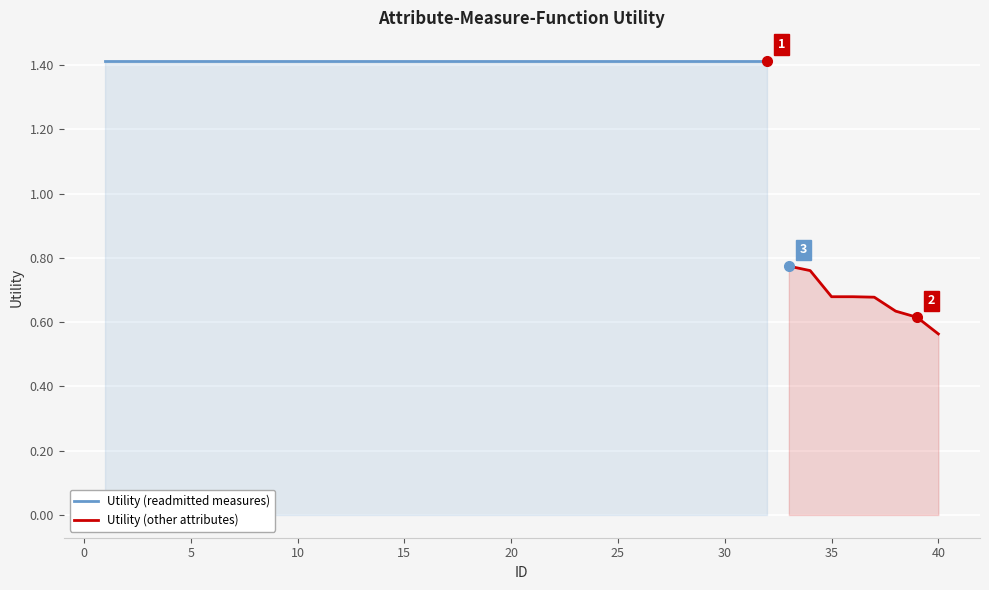

Count the number of categories in the chart.

40